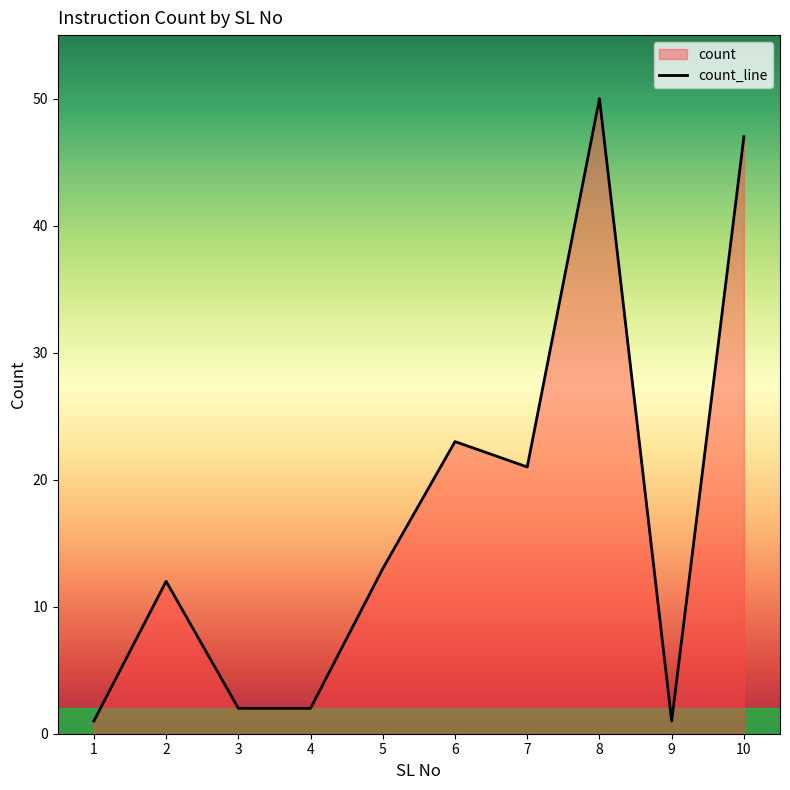

Between 9 and 1, which is larger?

9